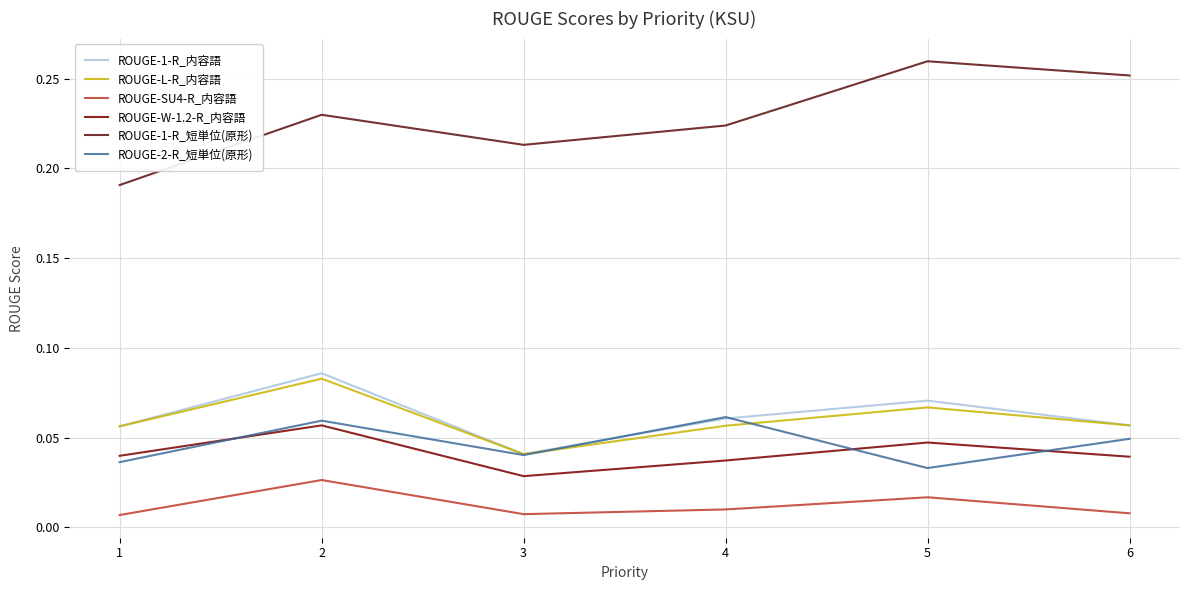

What is the highest value of the ROUGE-W-1.2-R_内容語 series?

0.1